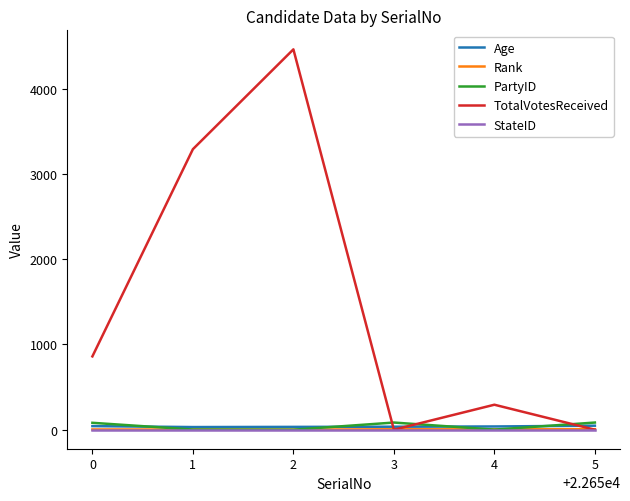

After their last crossing, which series has the higher values: TotalVotesReceived or PartyID?

PartyID